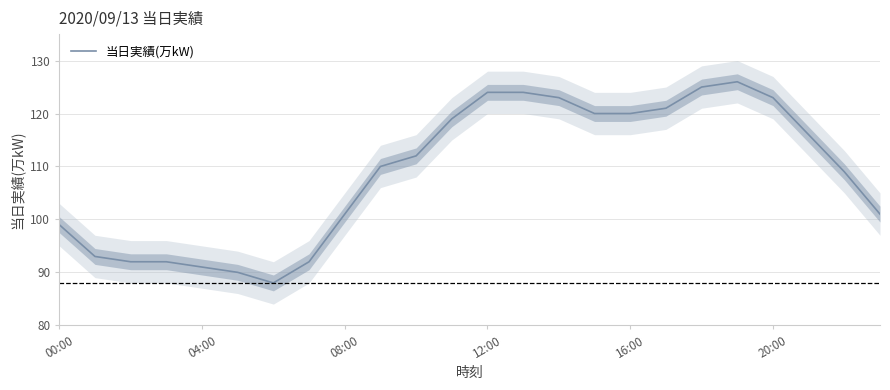

Which category has the highest value across all series?

19